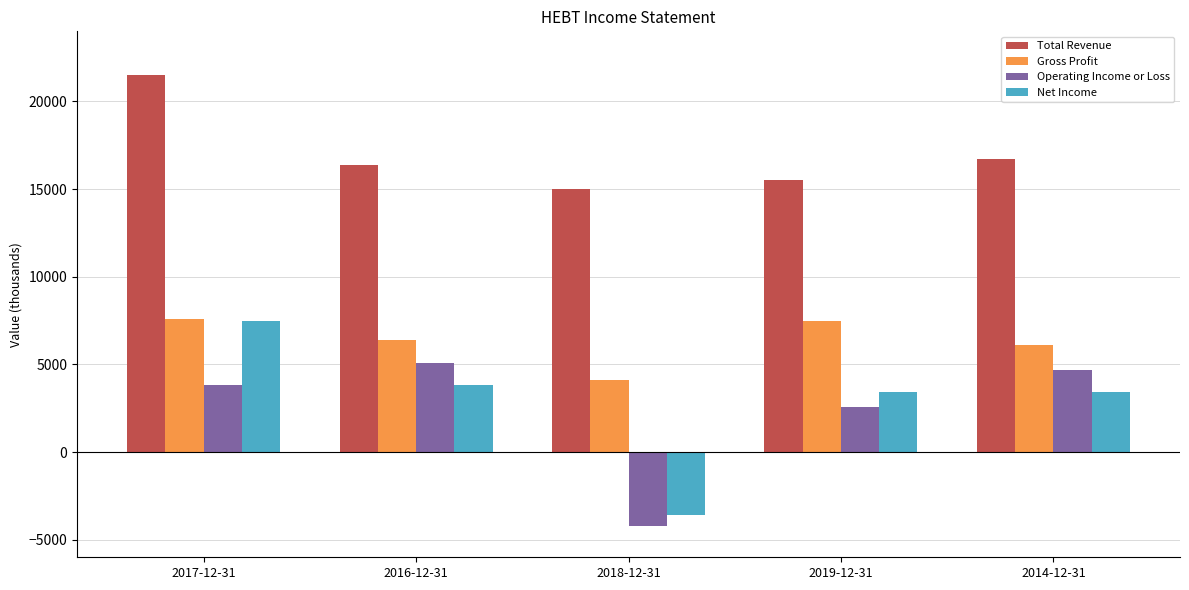

Between 2019-12-31 and 2014-12-31, which series saw the biggest shift?

Operating Income or Loss